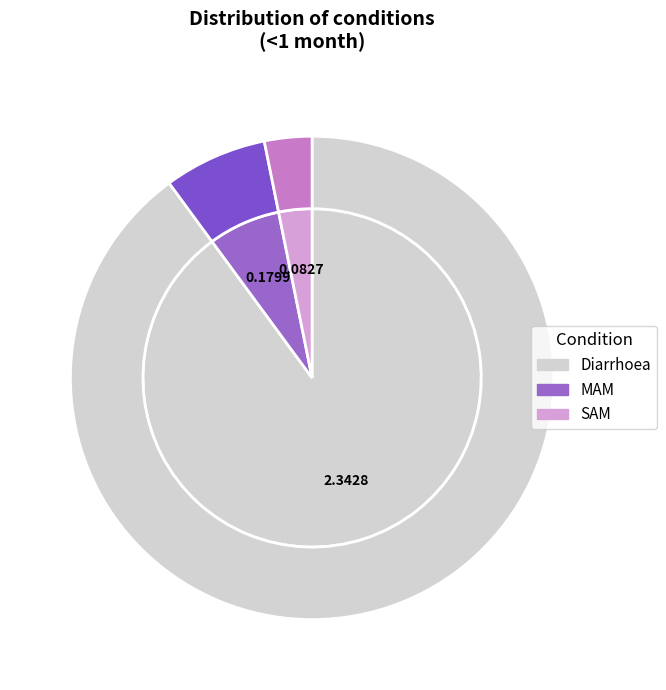

Is there a majority slice in this chart?

Yes